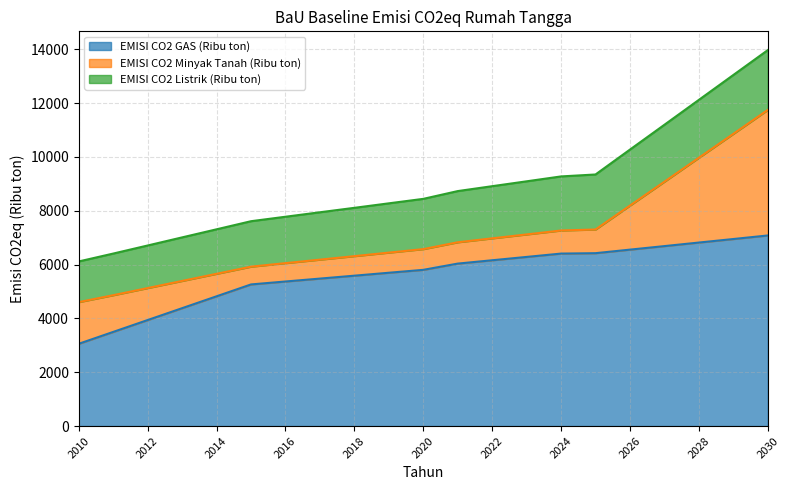

Read the EMISI CO2 Minyak Tanah (Ribu ton) value at 2029, to the nearest 100.

3900